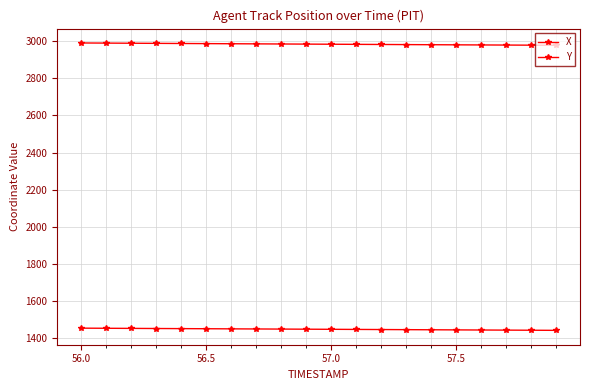

What is the greatest value displayed?

2990.7